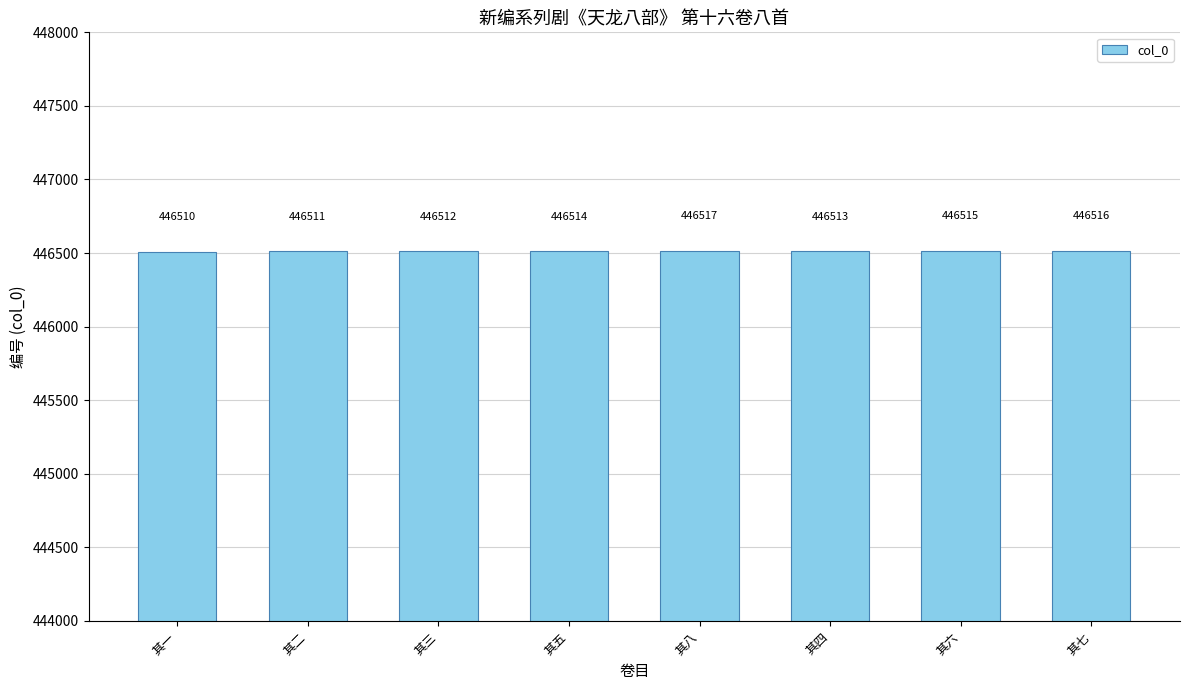

What is the change in value from 其六 to 其七?

+1